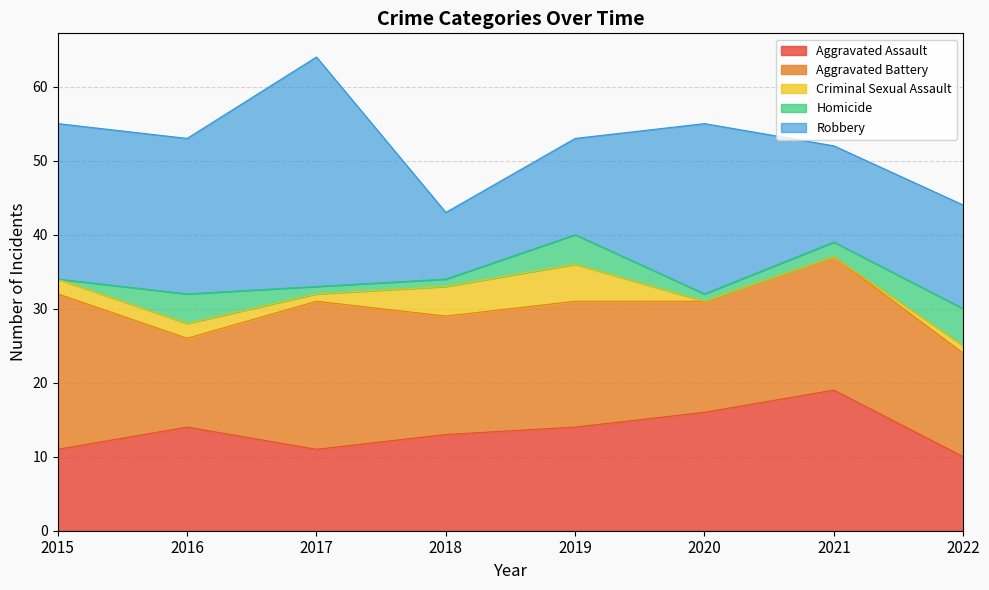

Which series ends up on top after the final intersection of Robbery and Aggravated Battery?

Aggravated Battery